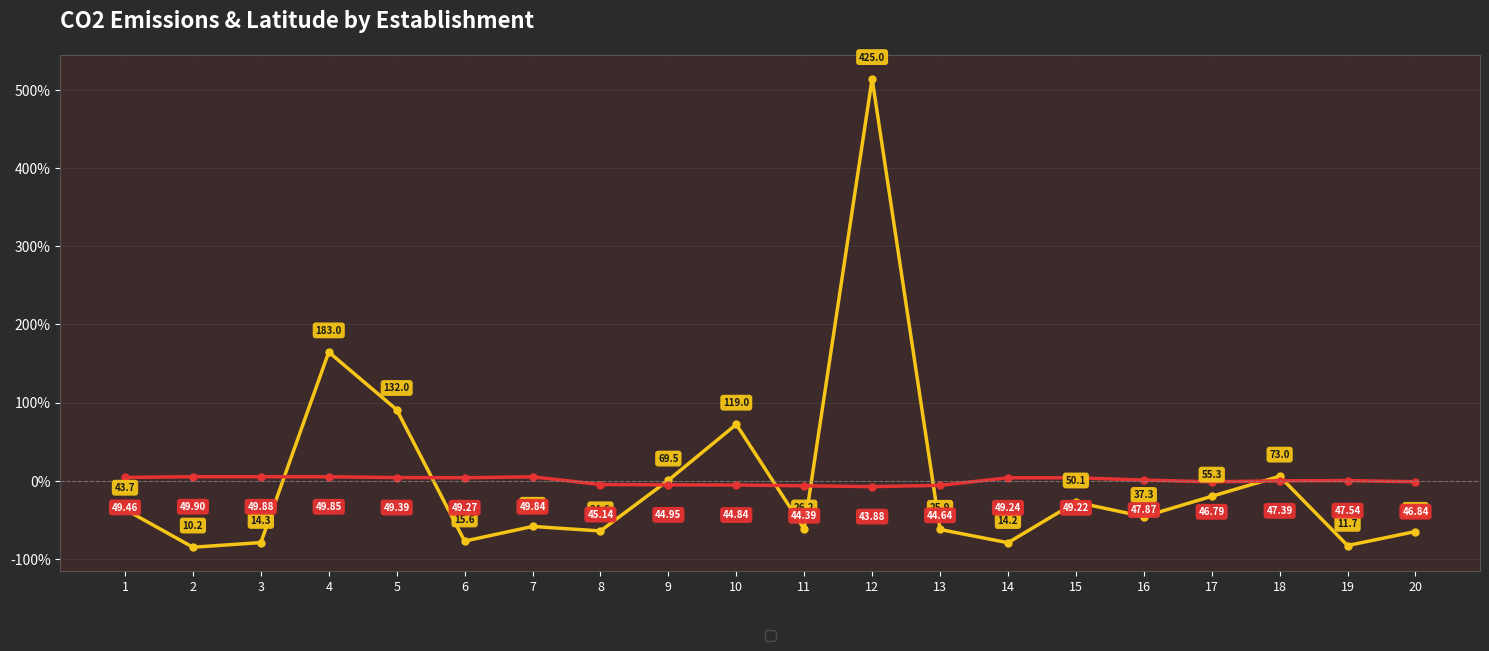

What is the spread (max minus min) of values at 13?

56.5